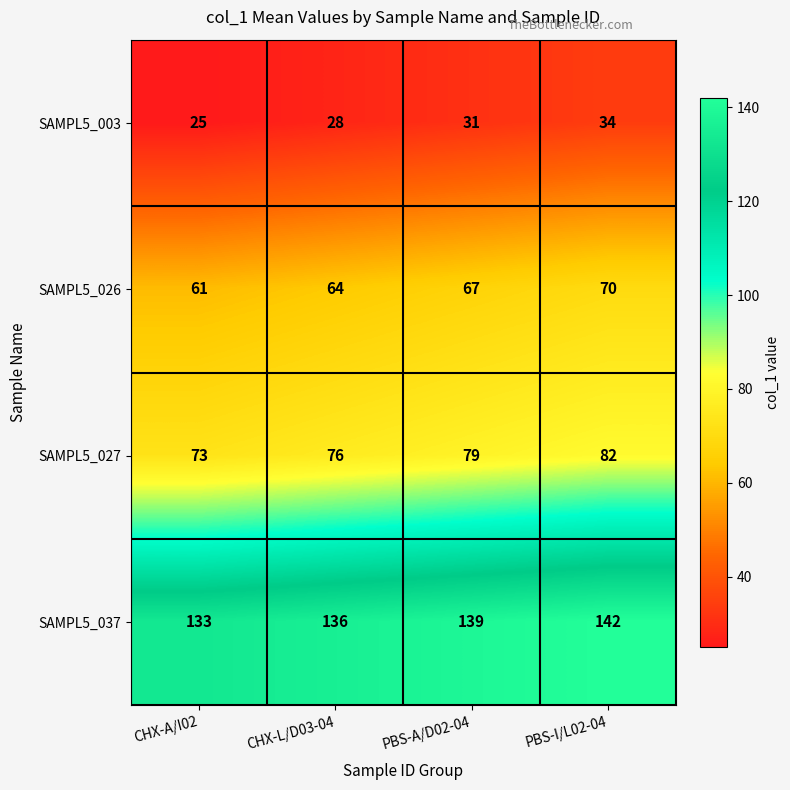

What value does the SAMPL5_026 series have at PBS-A/D02-04?

67